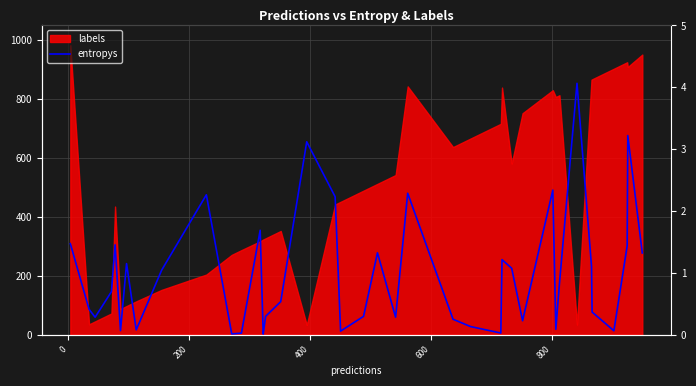

The chart shows a value of 0.8 at 23. True or false?

False